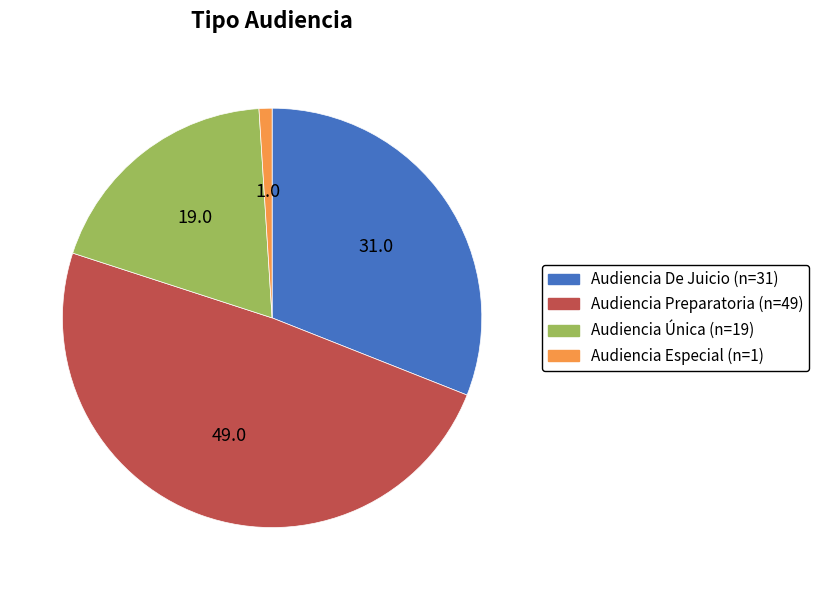

Between Audiencia Especial (n=1) and Audiencia De Juicio (n=31), which is larger?

Audiencia De Juicio (n=31)